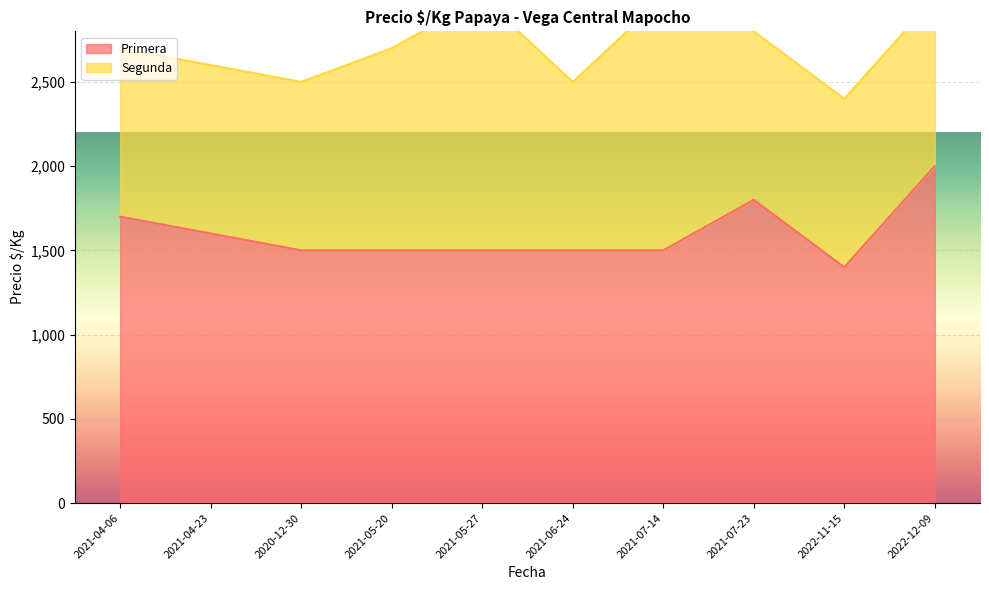

List the labels in order of value, largest first.

2022-12-09, 2021-07-23, 2021-04-06, 2021-04-23, 2020-12-30, 2021-05-20, 2021-05-27, 2021-06-24, 2021-07-14, 2022-11-15